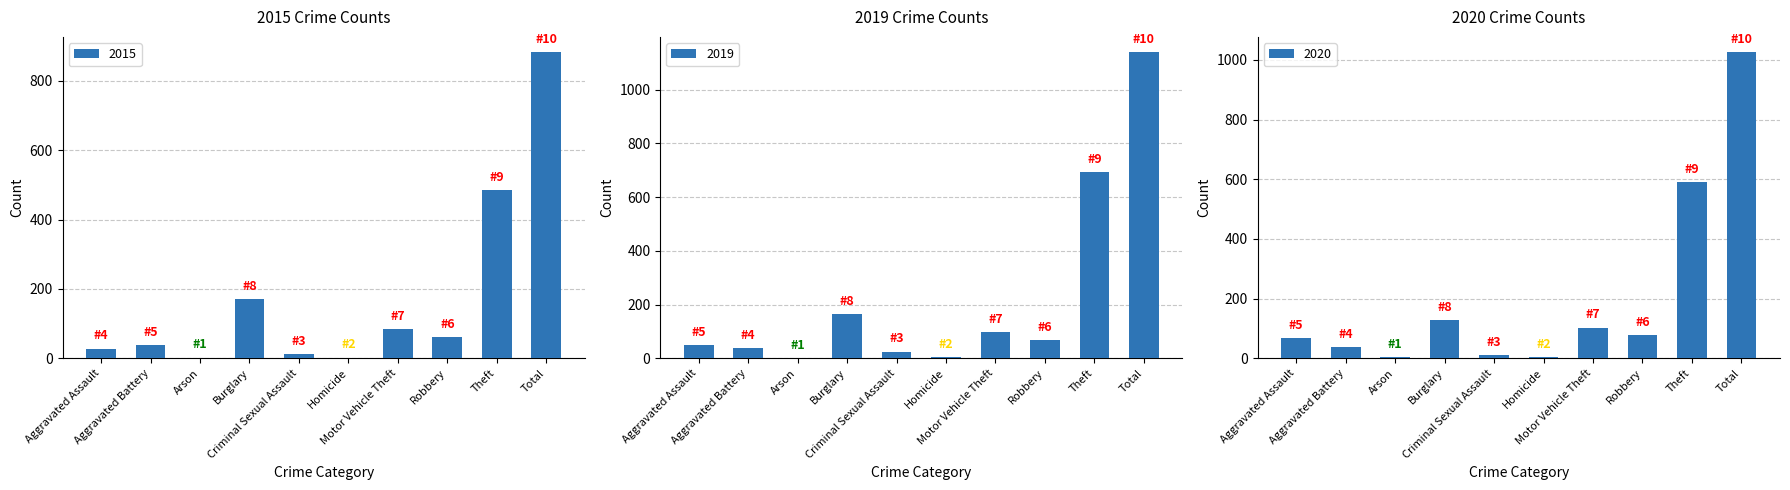

What is the maximum value shown in the chart?

1139